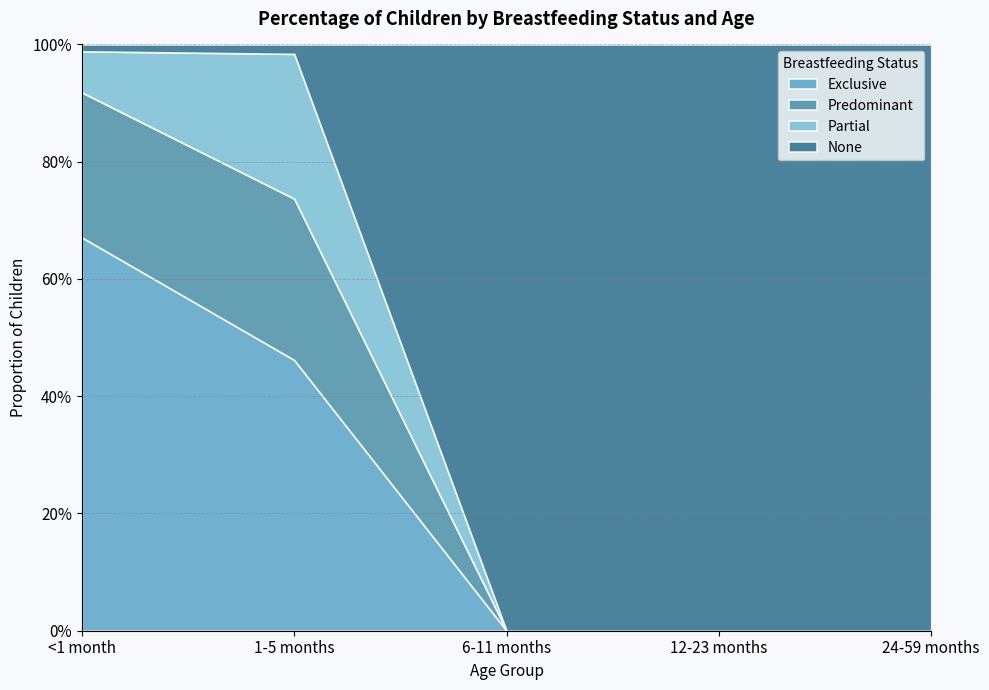

What is the spread (max minus min) of values at <1 month?

0.7